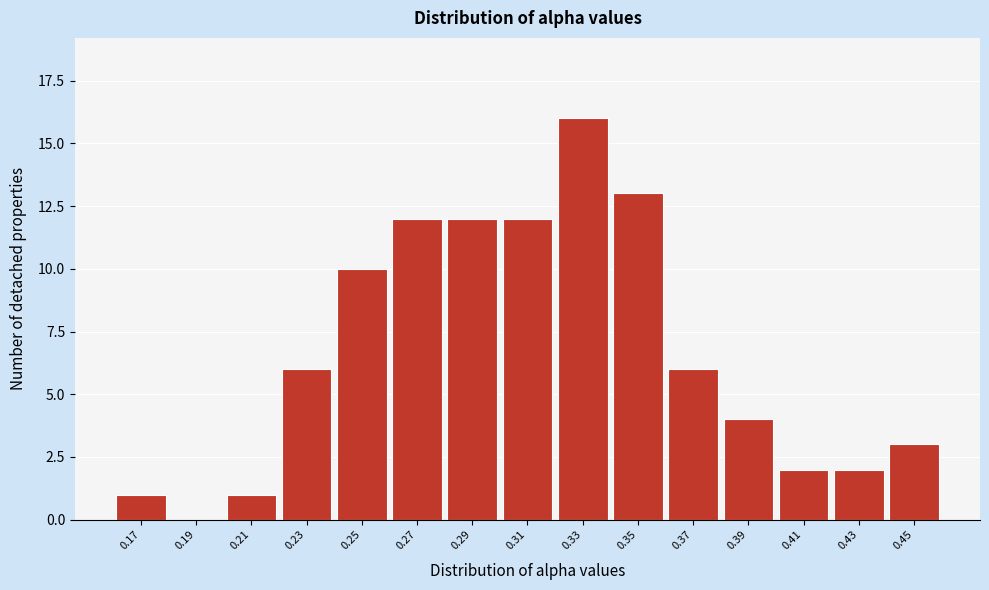

Reading left to right, transcribe all the data shown in this chart.

0.17=1	0.19=0	0.21=1	0.23=6	0.25=10	0.27=12	0.29=12	0.31=12	0.33=16	0.35=13	0.37=6	0.39=4	0.41=2	0.43=2	0.45=3